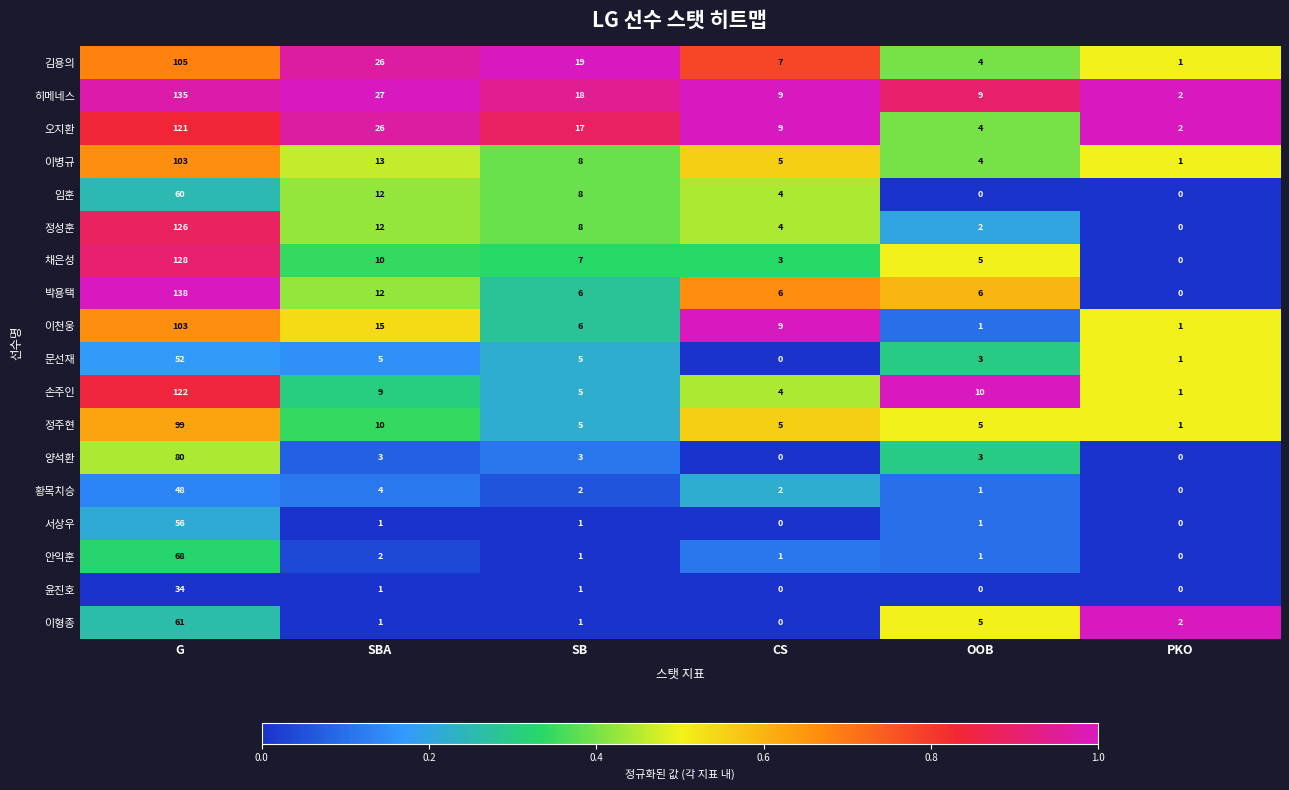

Read the 문선재 value at SBA, to the nearest 5.

5